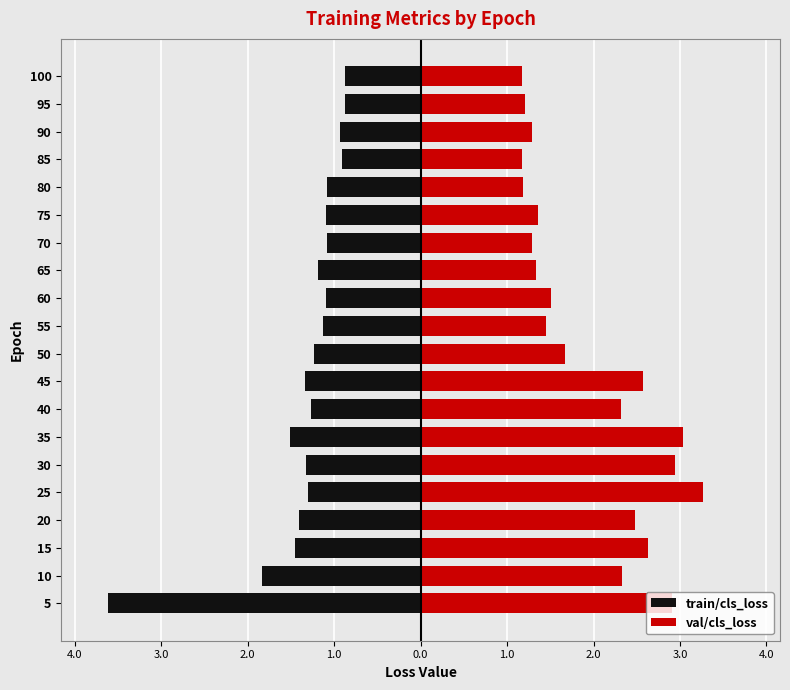

How many bars are there in each group?

2